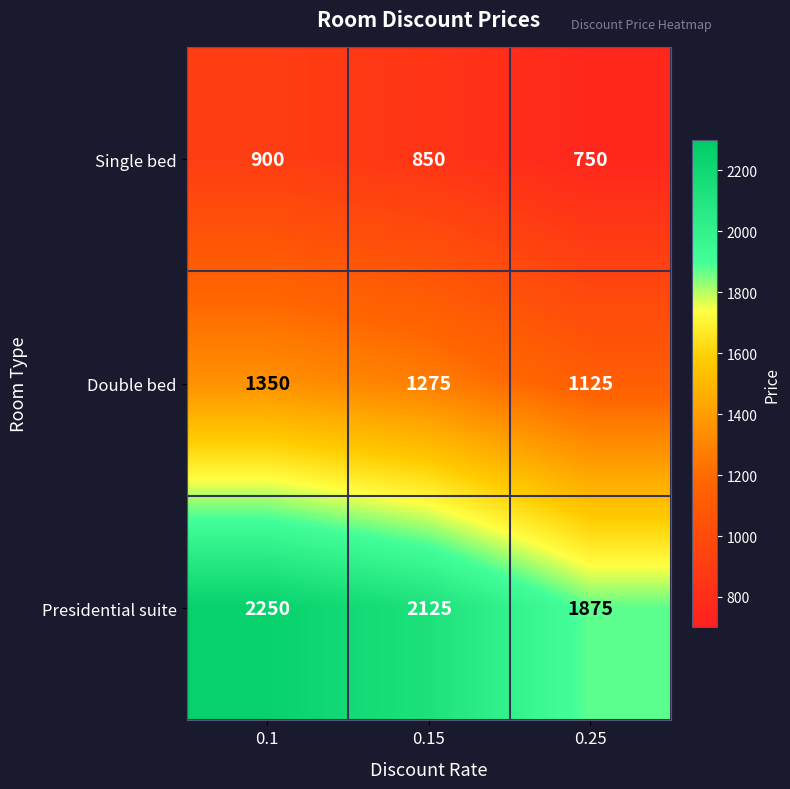

Reading left to right, extract all data points from this chart.

Single bed: 900	850	750
Double bed: 1350	1275	1125
Presidential suite: 2250	2125	1875